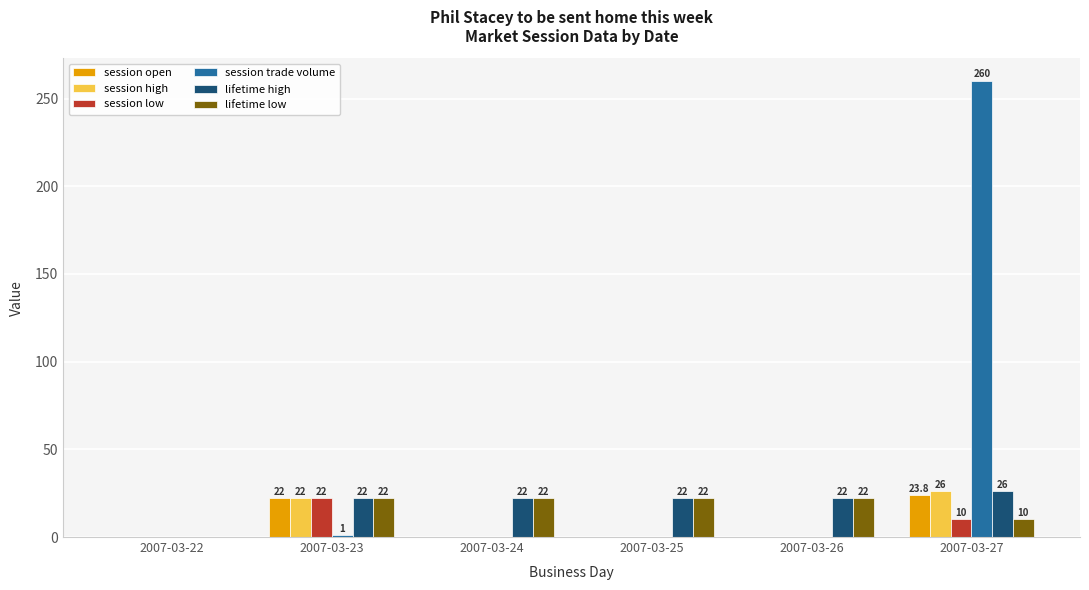

Reading left to right, what are all the values shown in this chart?

session open: 2007-03-22=0.0	2007-03-23=22.0	2007-03-24=0.0	2007-03-25=0.0	2007-03-26=0.0	2007-03-27=23.8
session high: 2007-03-22=0.0	2007-03-23=22.0	2007-03-24=0.0	2007-03-25=0.0	2007-03-26=0.0	2007-03-27=26.0
session low: 2007-03-22=0.0	2007-03-23=22.0	2007-03-24=0.0	2007-03-25=0.0	2007-03-26=0.0	2007-03-27=10.0
session trade volume: 2007-03-22=0.0	2007-03-23=1.0	2007-03-24=0.0	2007-03-25=0.0	2007-03-26=0.0	2007-03-27=260.0
lifetime high: 2007-03-22=0.0	2007-03-23=22.0	2007-03-24=22.0	2007-03-25=22.0	2007-03-26=22.0	2007-03-27=26.0
lifetime low: 2007-03-22=0.0	2007-03-23=22.0	2007-03-24=22.0	2007-03-25=22.0	2007-03-26=22.0	2007-03-27=10.0